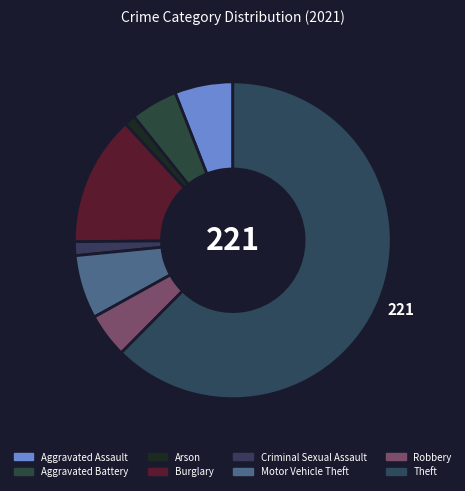

Which slice is the smallest?

Arson